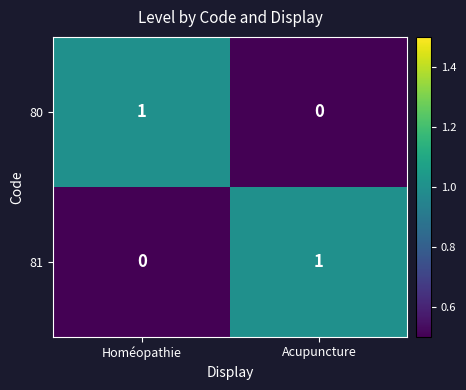

Reading left to right, extract all data points from this chart.

80: 1	0
81: 0	1